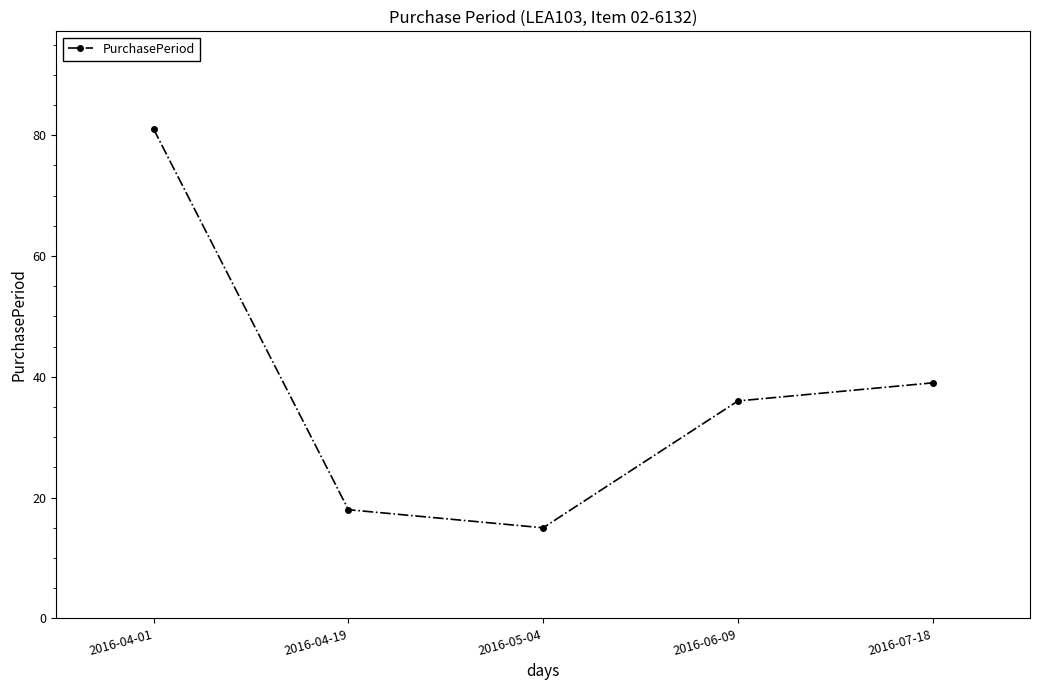

What is the label of the 5th point from the left?

2016-07-18